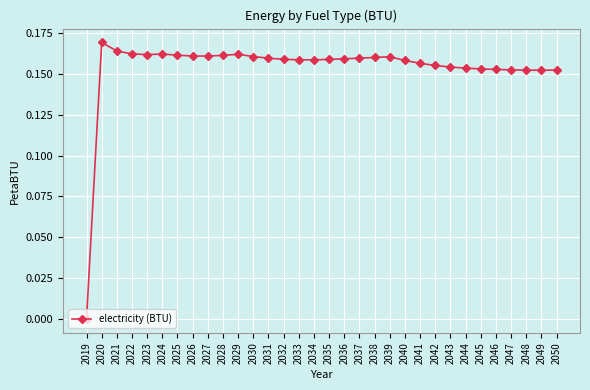

The chart shows a value of 0.1 at 2046. True or false?

False